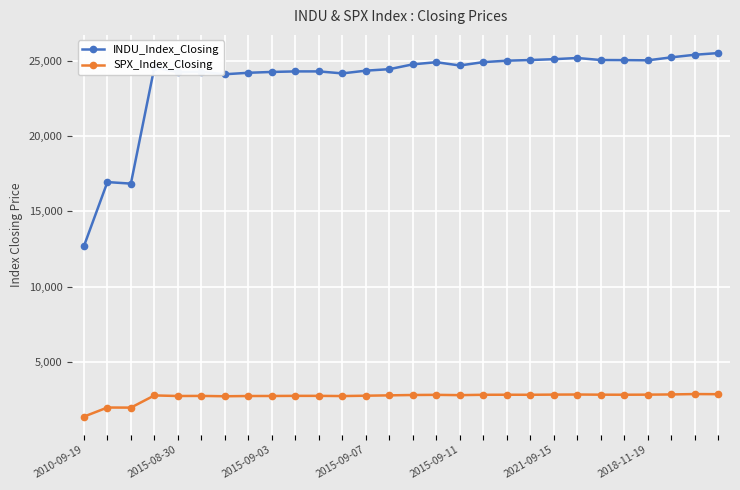

True or false: INDU_Index_Closing has more than 2 points higher than both neighbors.

True